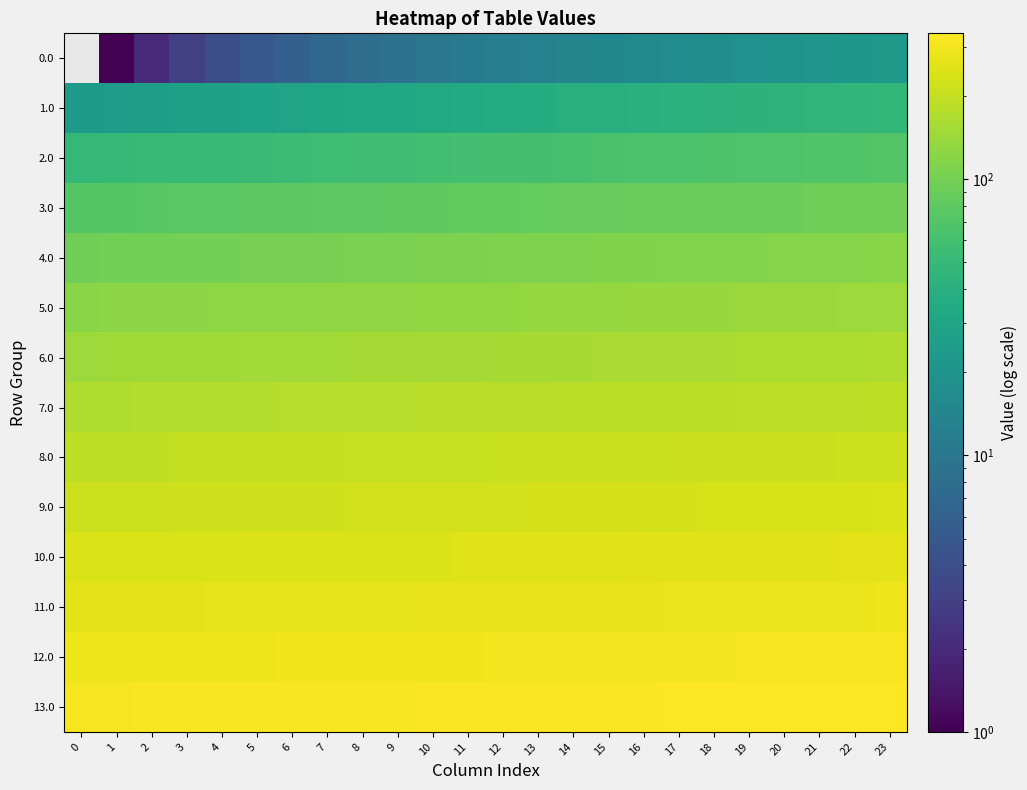

What is the total value across all series at 21?

2478